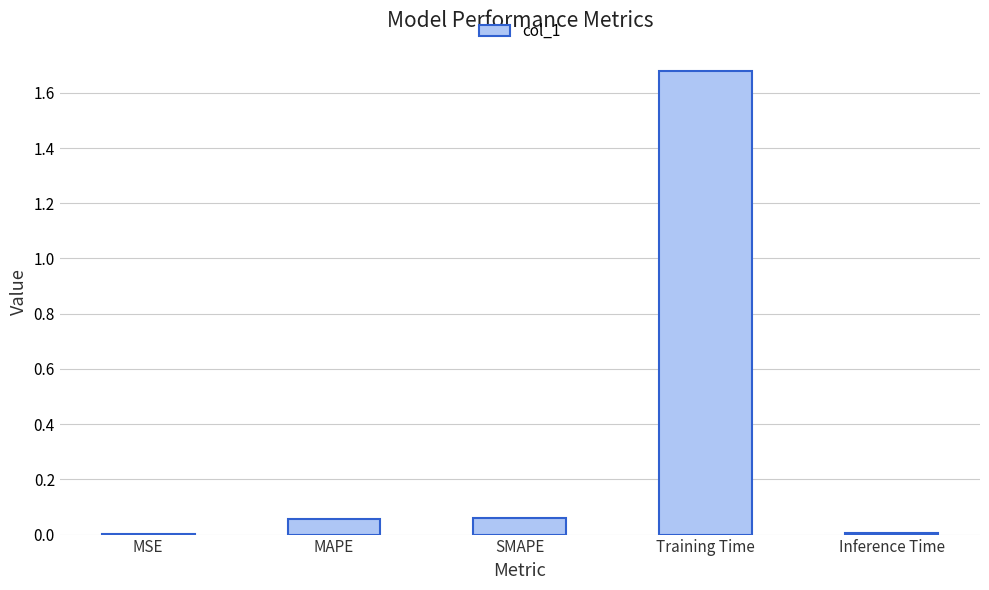

Which has a higher value, Inference Time or Training Time?

Training Time